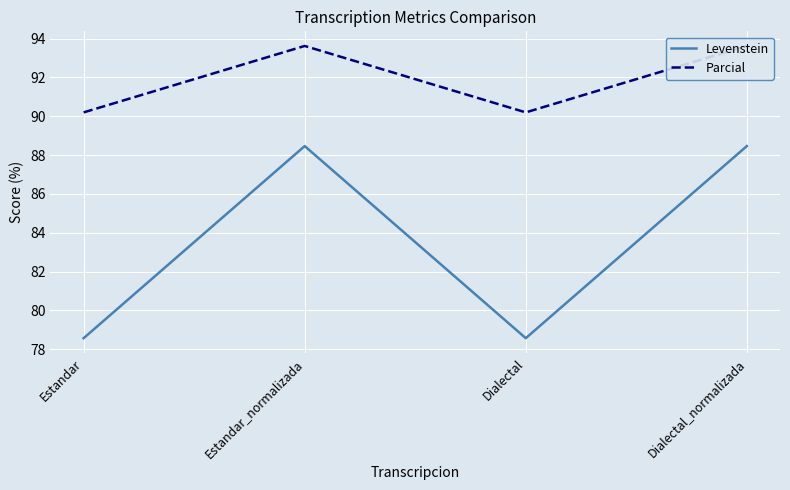

Rank the series by their maximum value, from lowest to highest.

Levenstein, Parcial